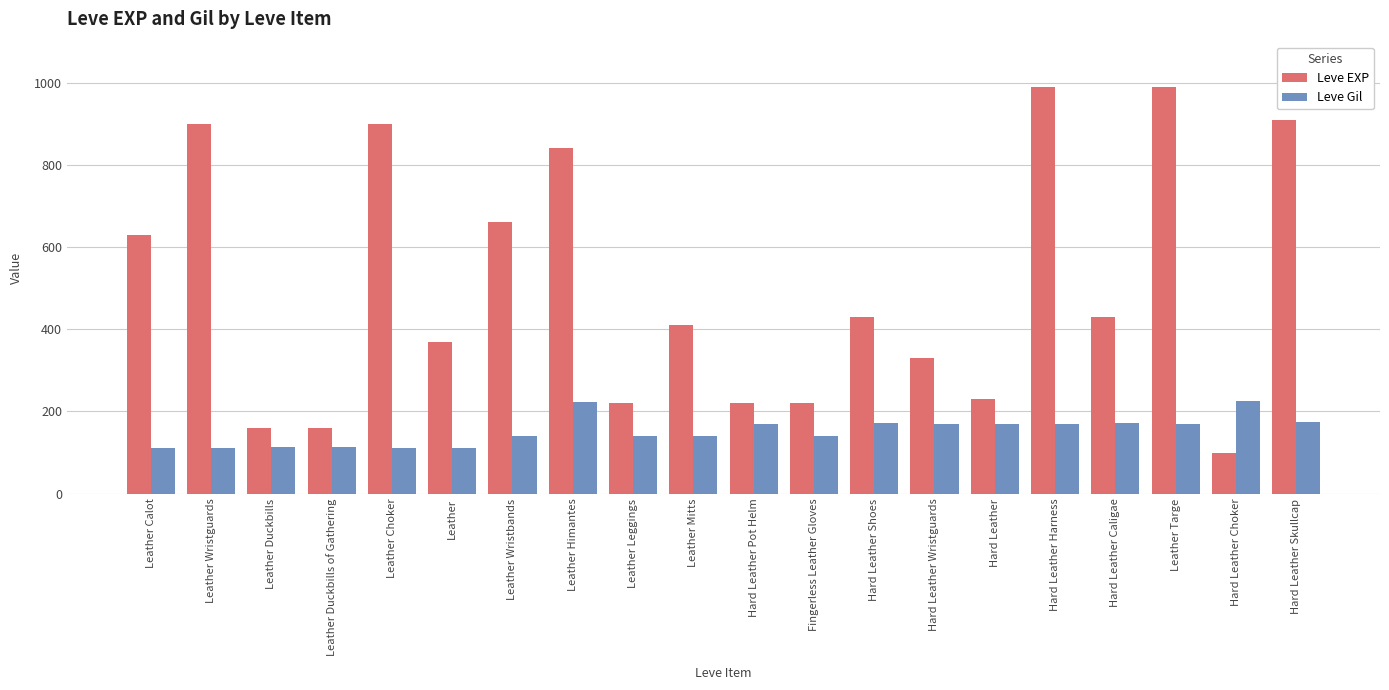

At which label is Leve EXP closest to 545?

Leather Calot